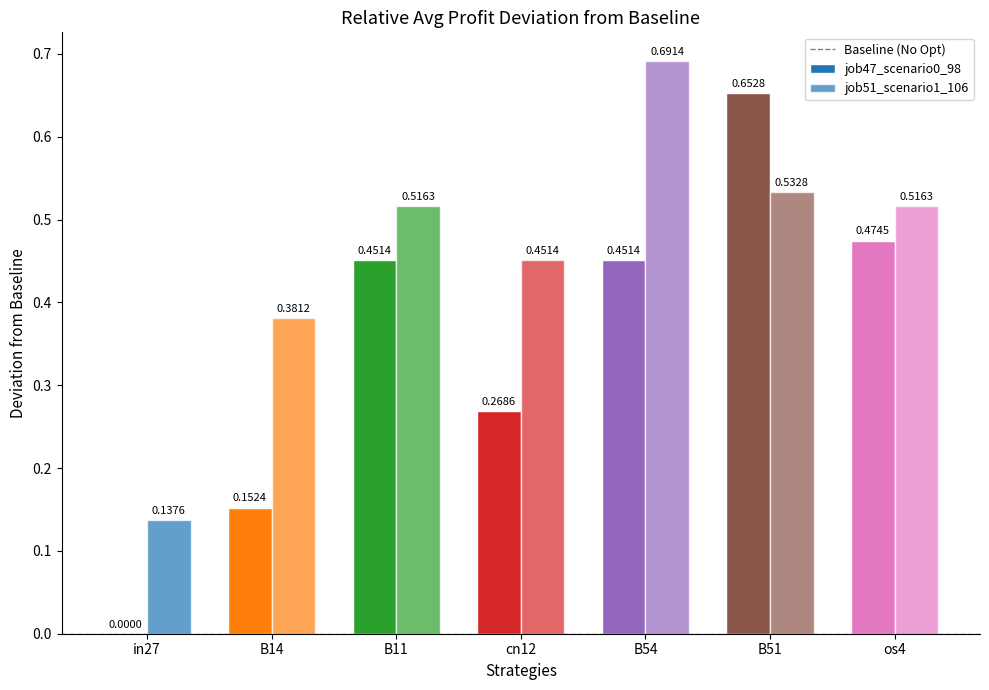

Read the job51_scenario1_106 value at B11.

0.5